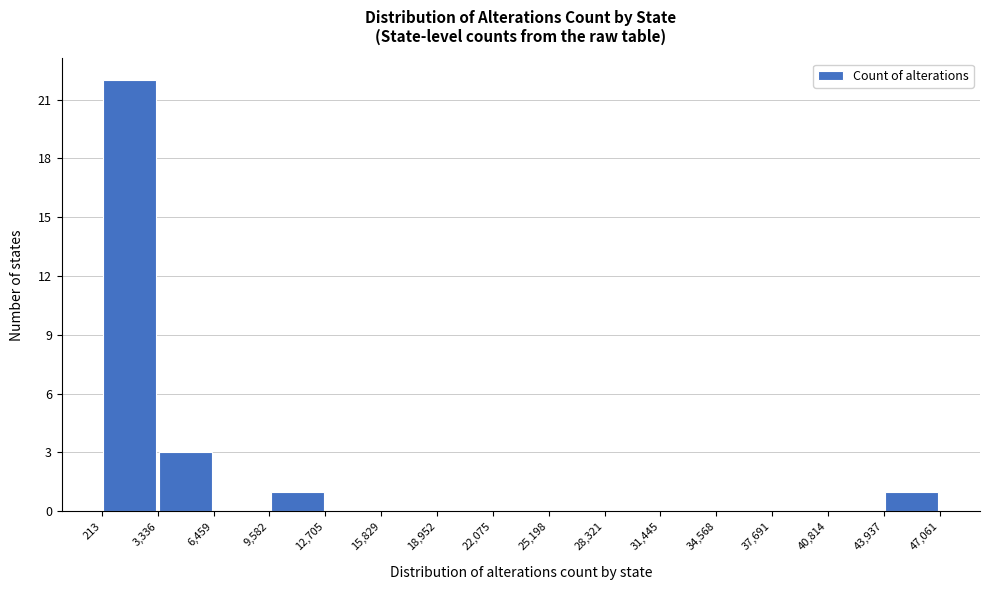

Reading left to right, transcribe this chart: for each bar, give the range it covers on the x-axis and its height. The values are not printed on the chart, so give them approximately, as read against the axis.

213 to 3,336: 22
3,336 to 6,459: 3
6,459 to 9,582: 0
9,582 to 12,705: 1
12,705 to 15,829: 0
15,829 to 18,952: 0
18,952 to 22,075: 0
22,075 to 25,198: 0
25,198 to 28,321: 0
28,321 to 31,445: 0
31,445 to 34,568: 0
34,568 to 37,691: 0
37,691 to 40,814: 0
40,814 to 43,937: 0
43,937 to 47,061: 1